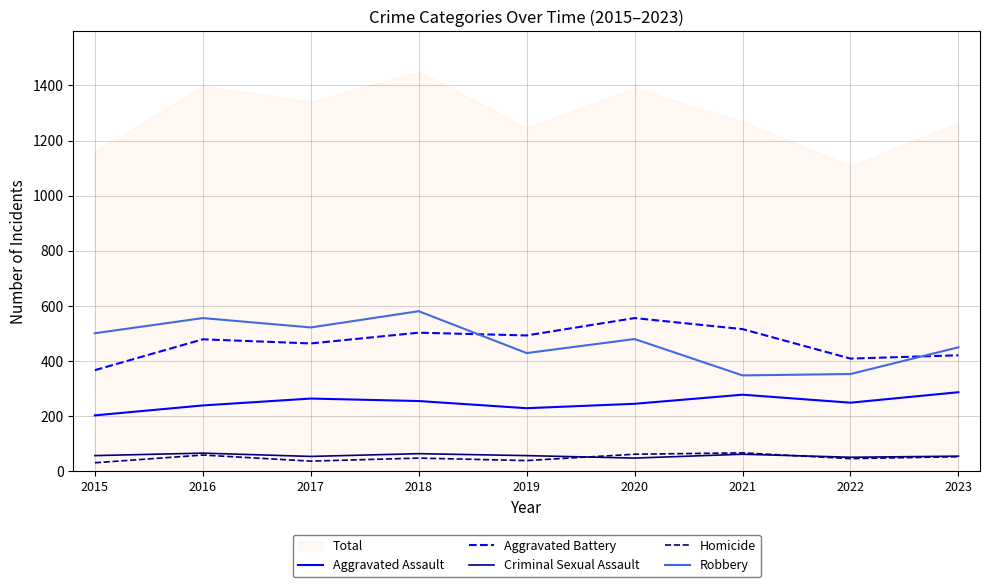

What is the value of the Aggravated Battery point at the 5th from the left?

493